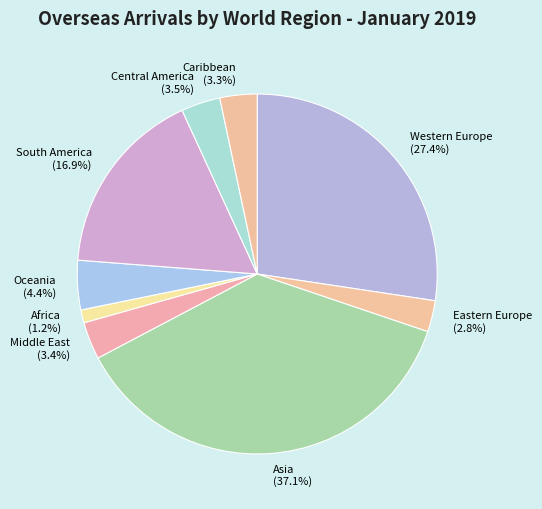

What is the ratio of the value at Western Europe to the value at Oceania?

6.2